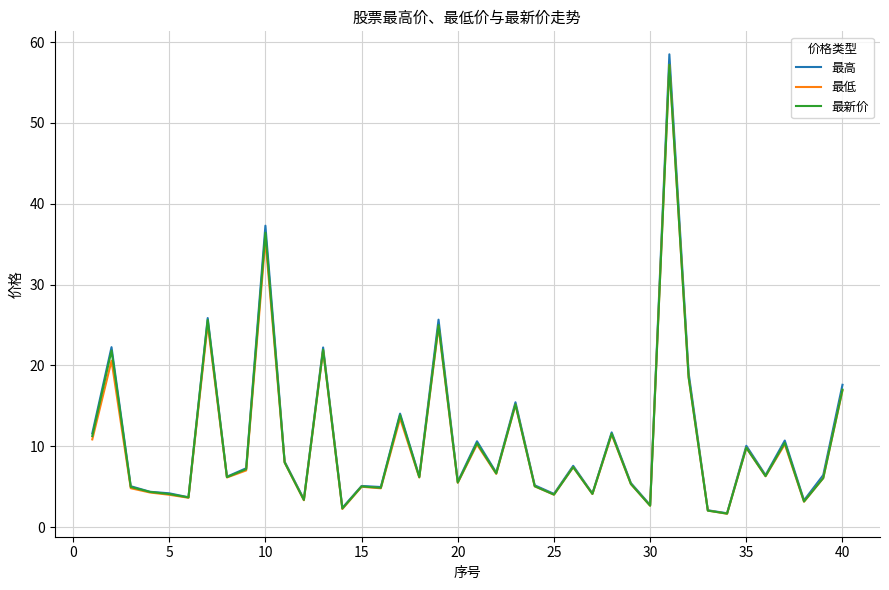

Which series has the largest range (max minus min)?

最高